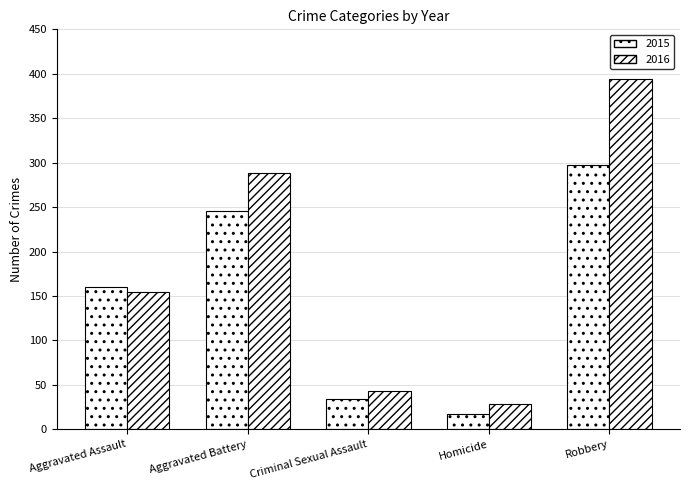

How many data points does each series have?

5